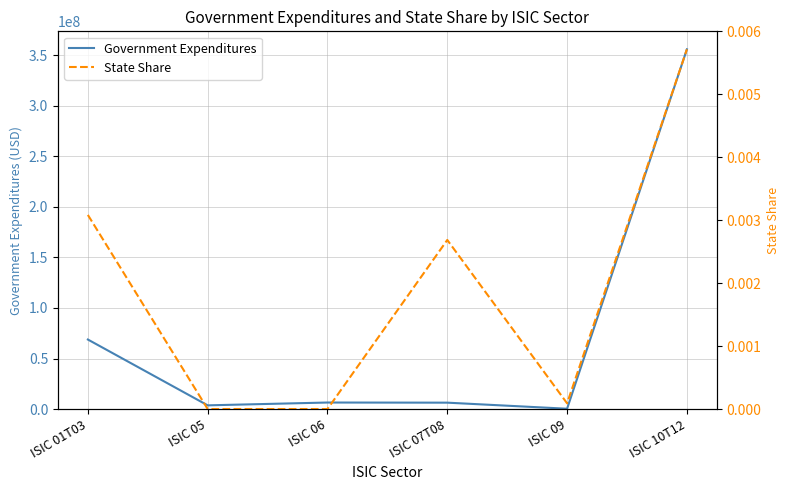

Does the chart display data point markers on the line(s)?

No